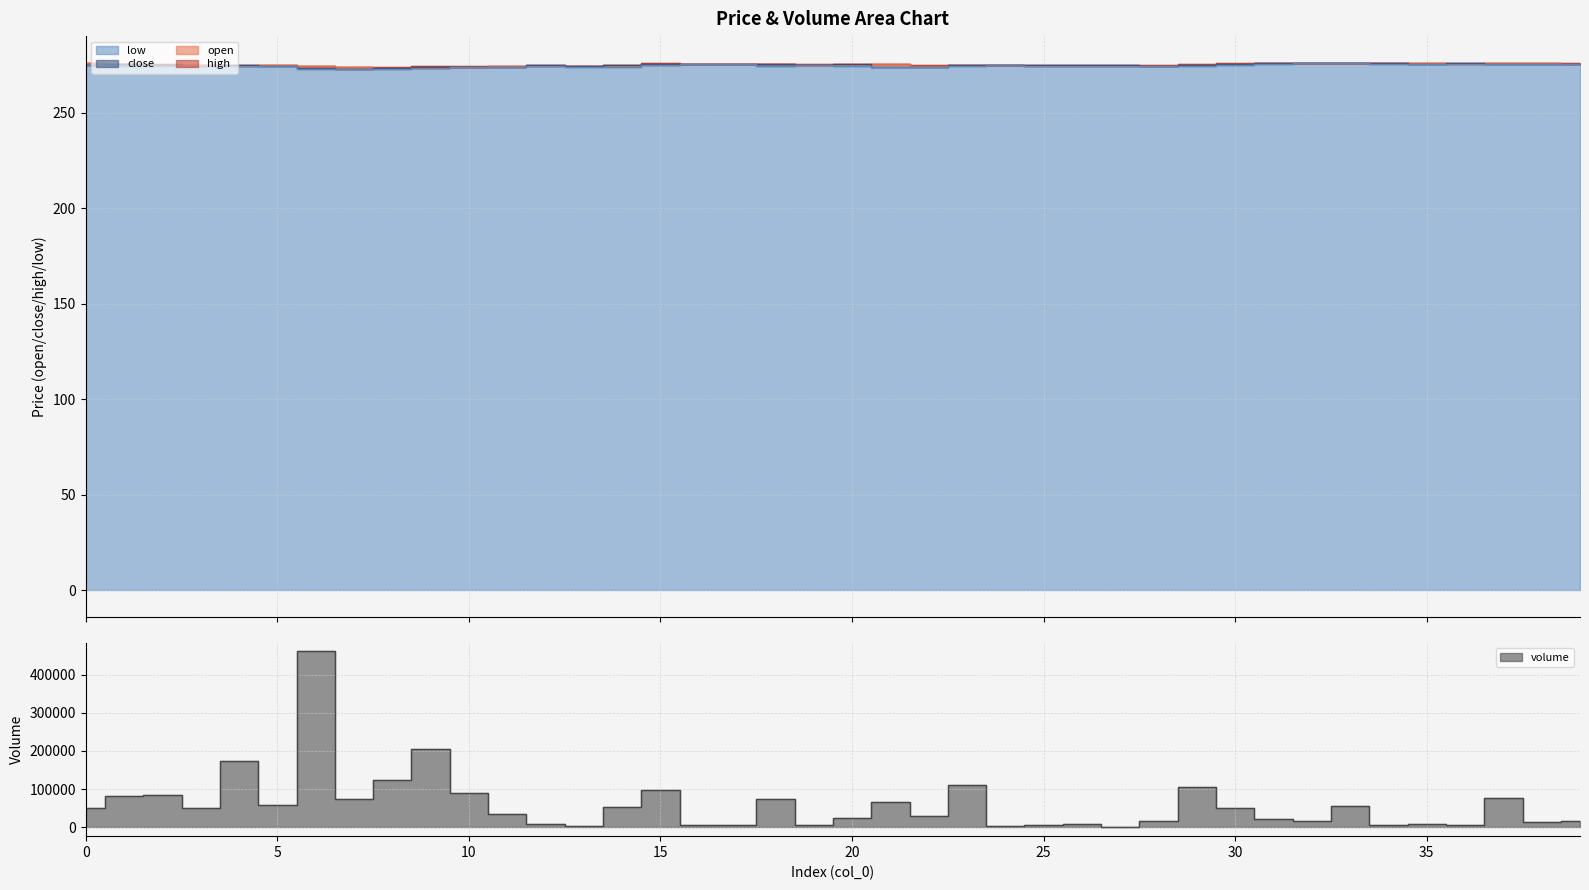

The low series shows 274.8 at 20. True or false?

True